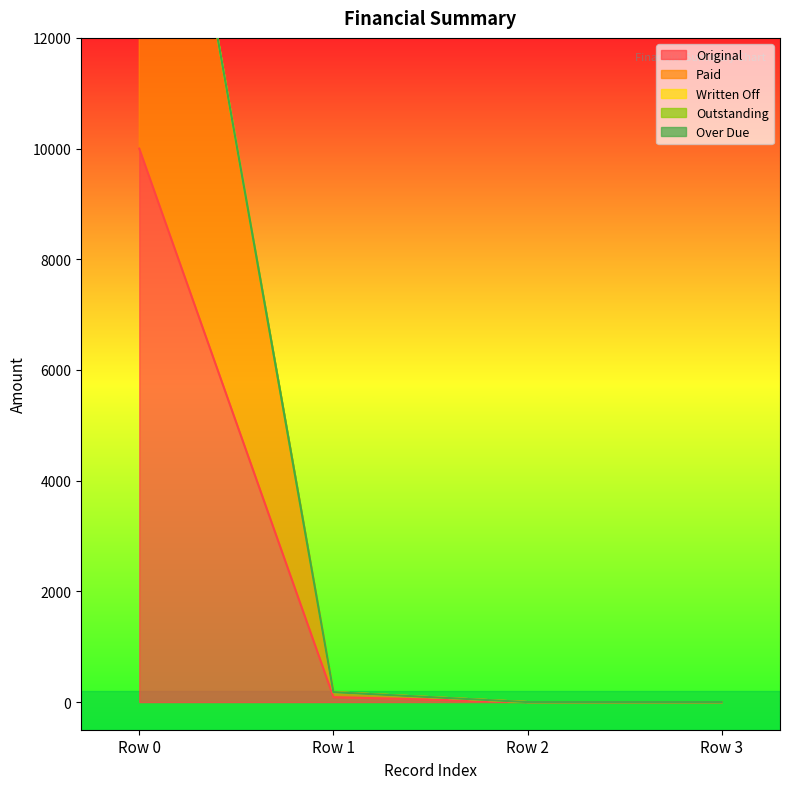

True or false: Original has more than 1 points higher than both neighbors.

False